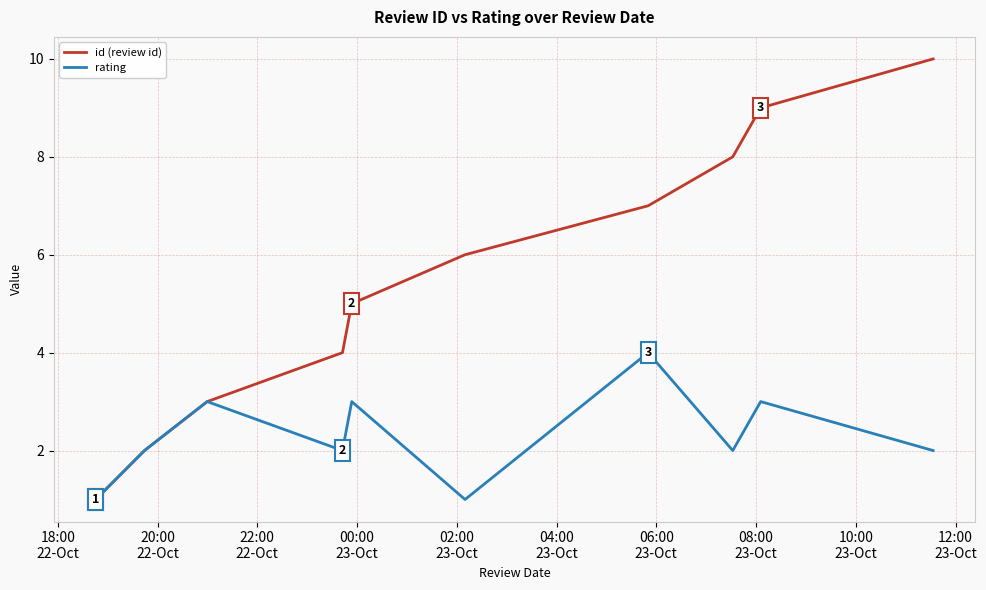

What is the greatest value displayed?

10